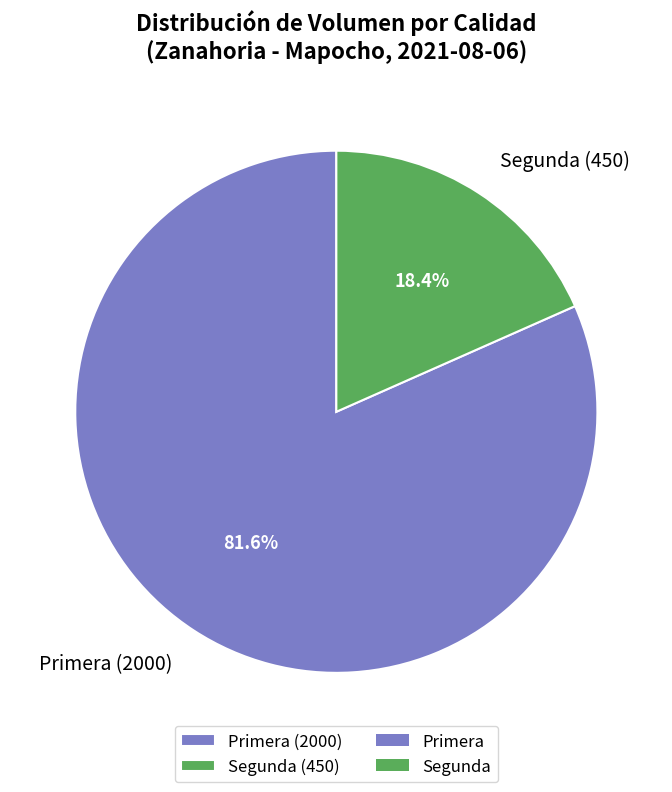

To the nearest percent, what is the difference between the largest and smallest slice percentages?

63%